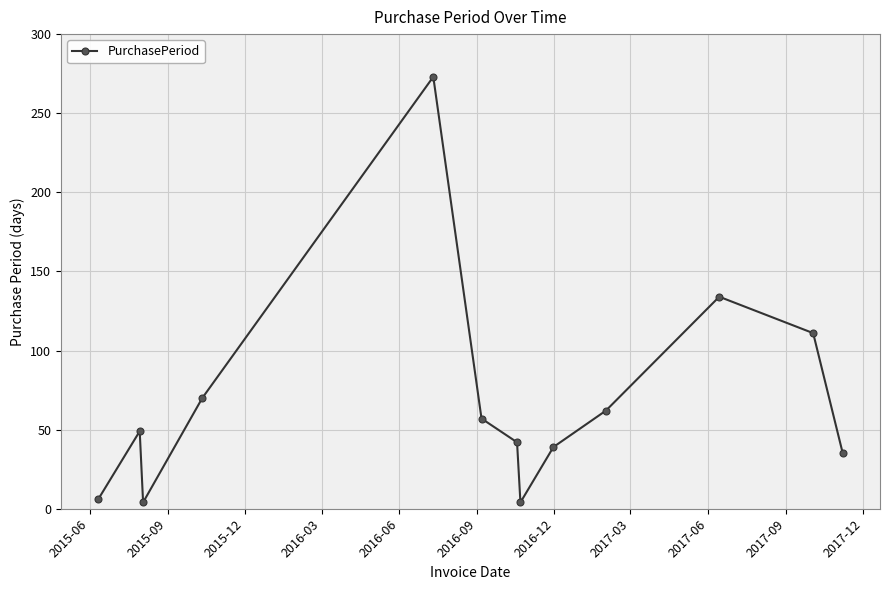

What is the value of the 1st point from the left?

6